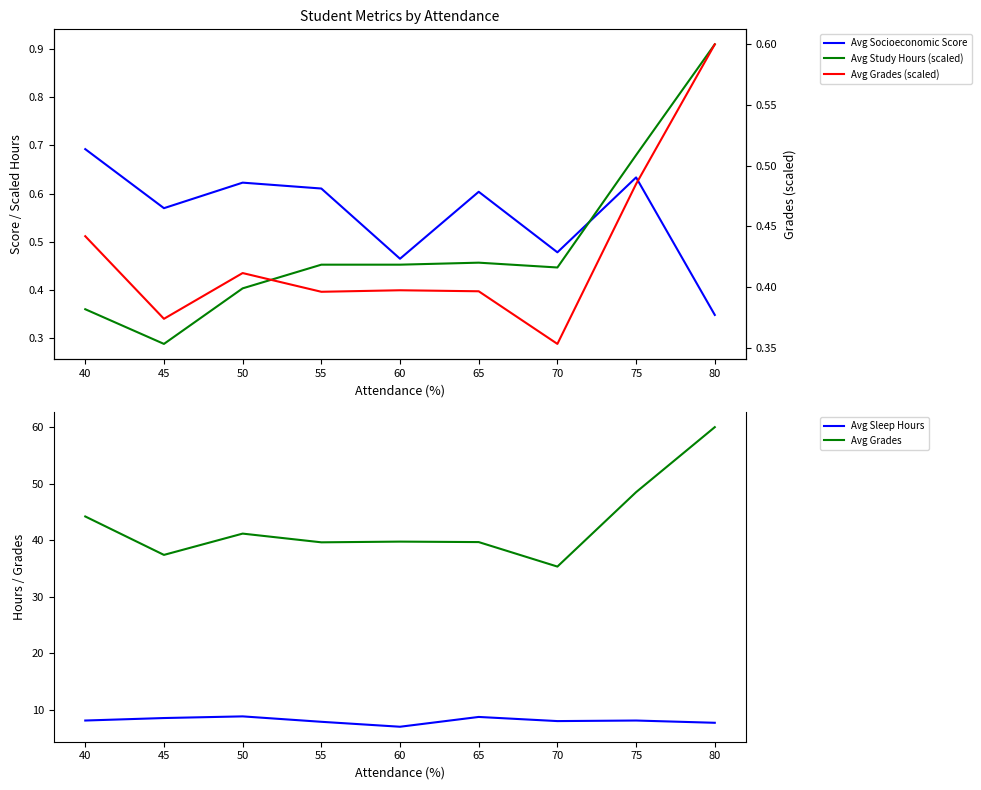

True or false: Avg Grades and Avg Sleep Hours intersect in this chart.

False